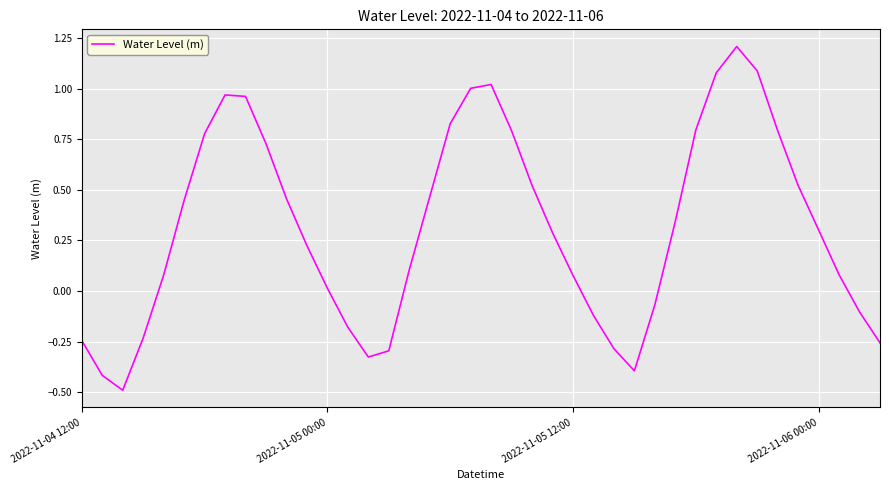

What is the difference between the maximum and minimum values?

1.7